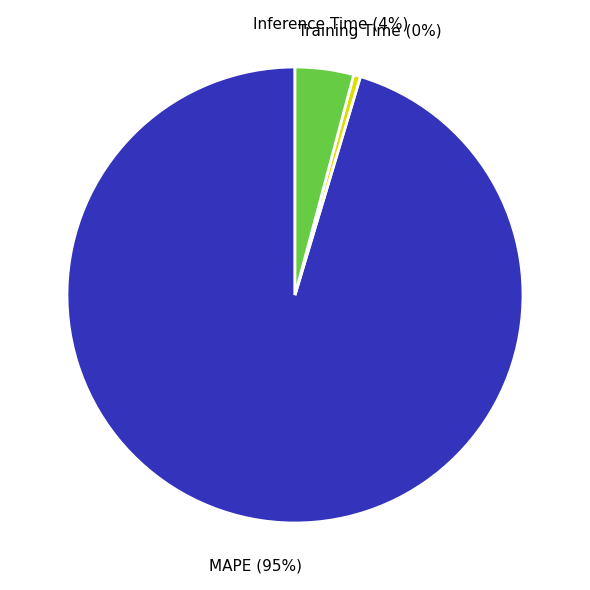

What percentage is the Inference Time slice, to the nearest percent?

4%